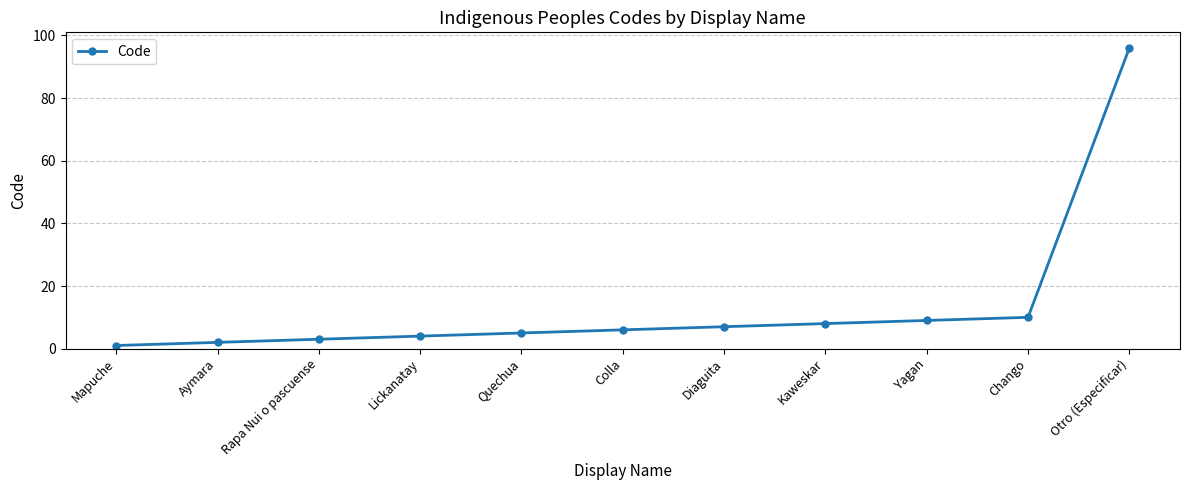

What is the ratio of the value at Aymara to the value at Diaguita?

0.3